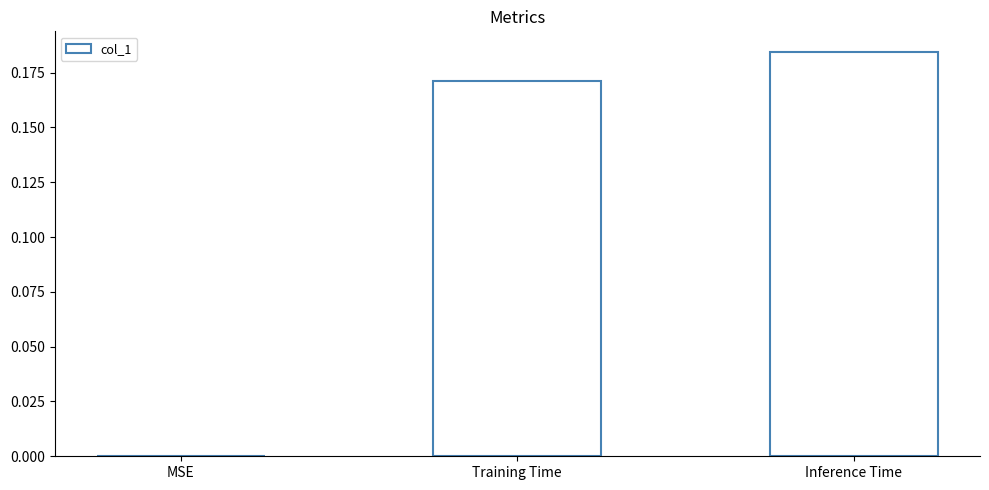

Which has a higher value, MSE or Inference Time?

Inference Time